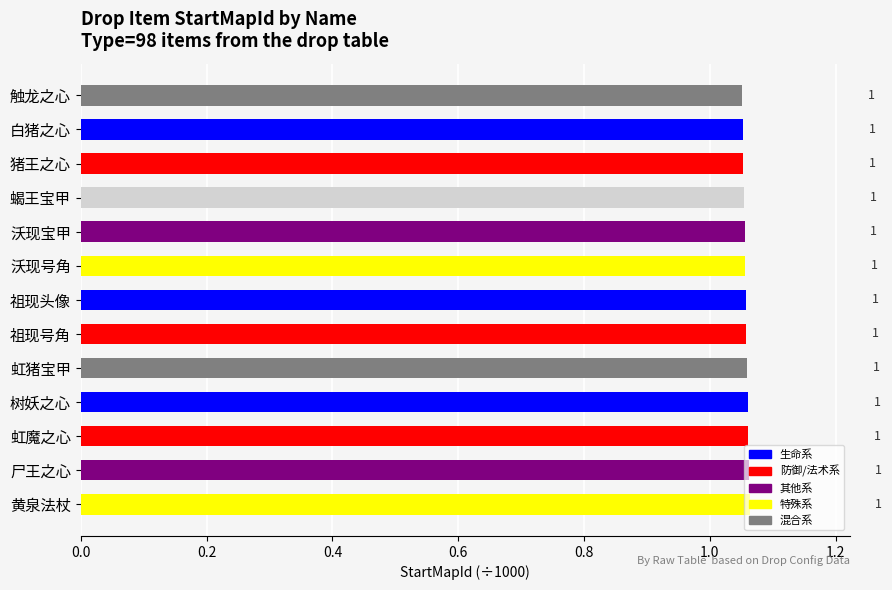

The value at 触龙之心 is 1.6. True or false?

False